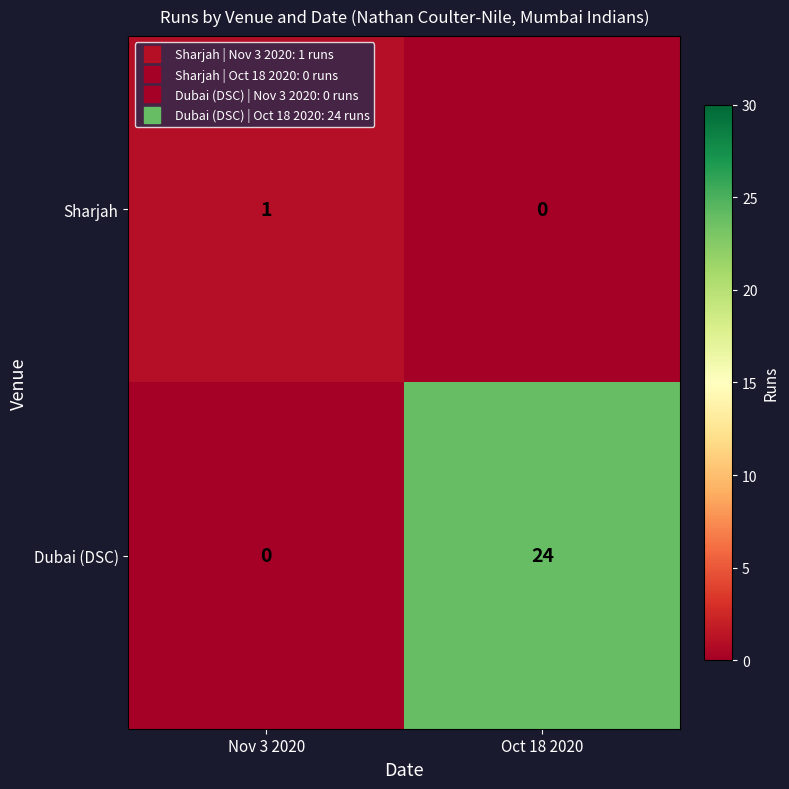

The Sharjah series shows 1 at Nov 3 2020. True or false?

True